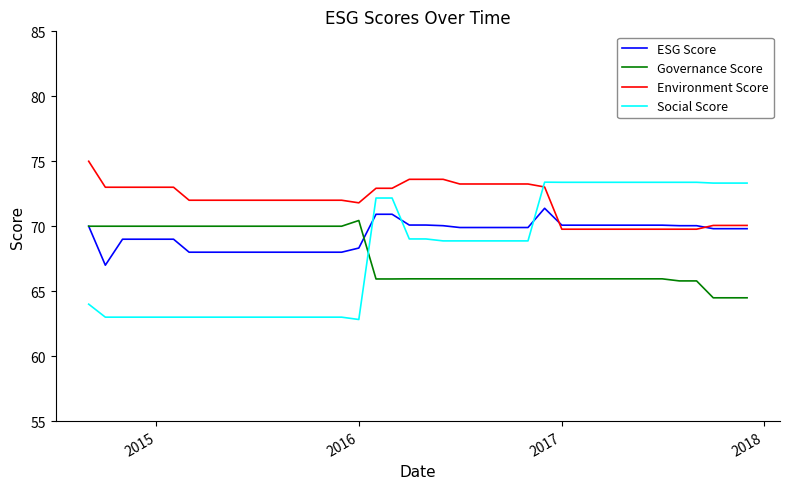

How many distinct data groups are displayed?

4